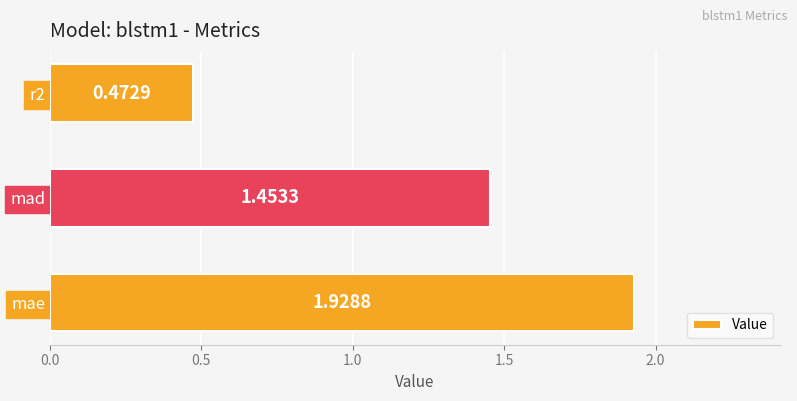

Where is the data nearest to the value 1?

mad